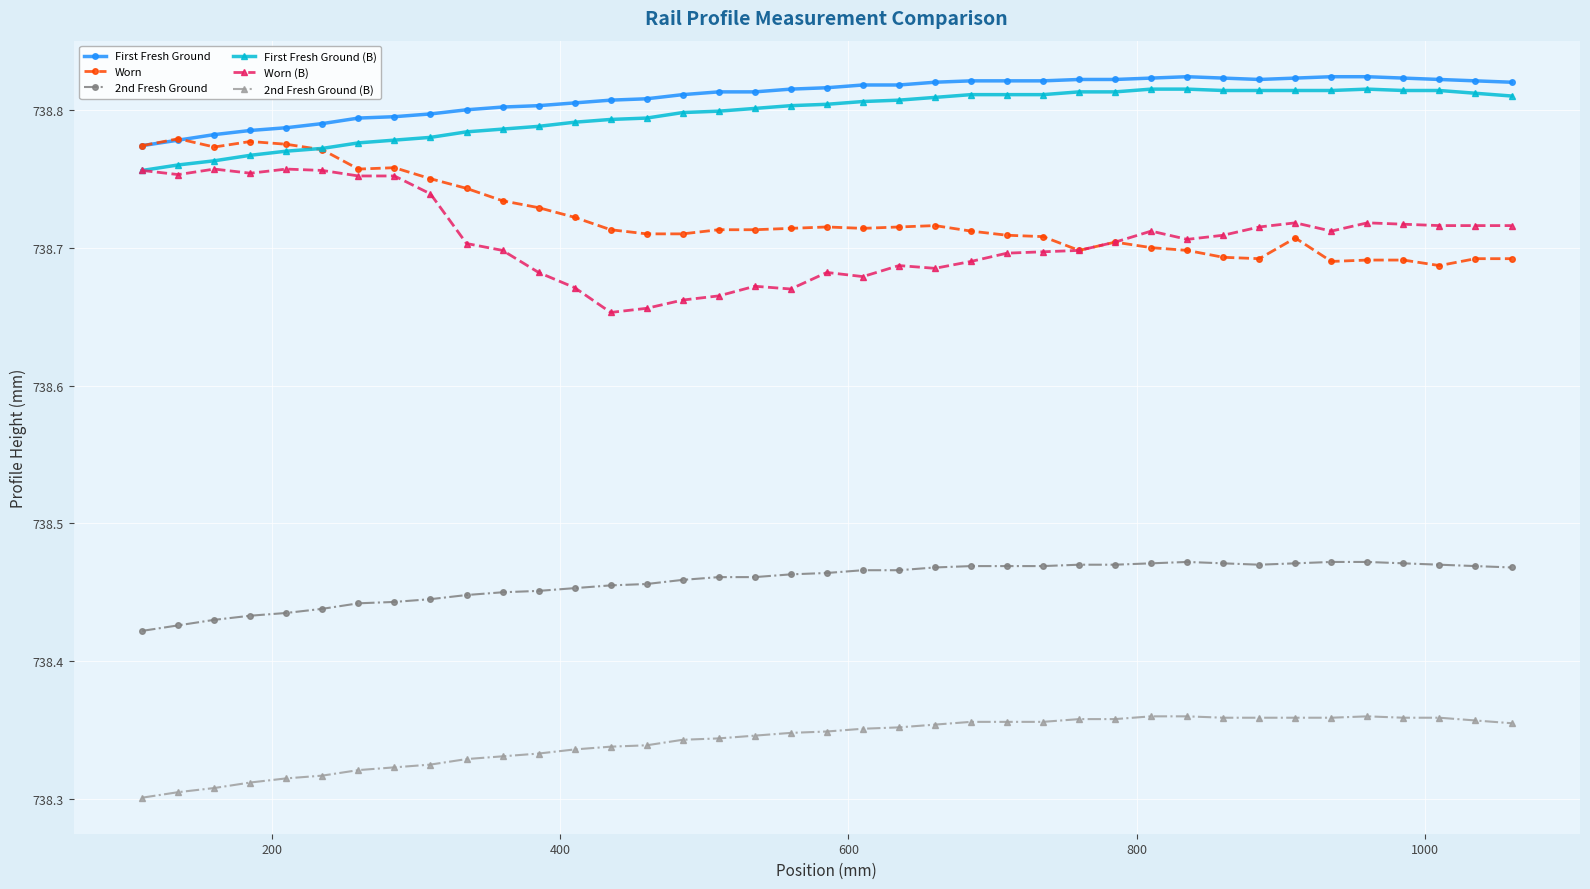

What are all the series names shown in the legend?

First Fresh Ground, Worn, 2nd Fresh Ground, First Fresh Ground (B), Worn (B), 2nd Fresh Ground (B)